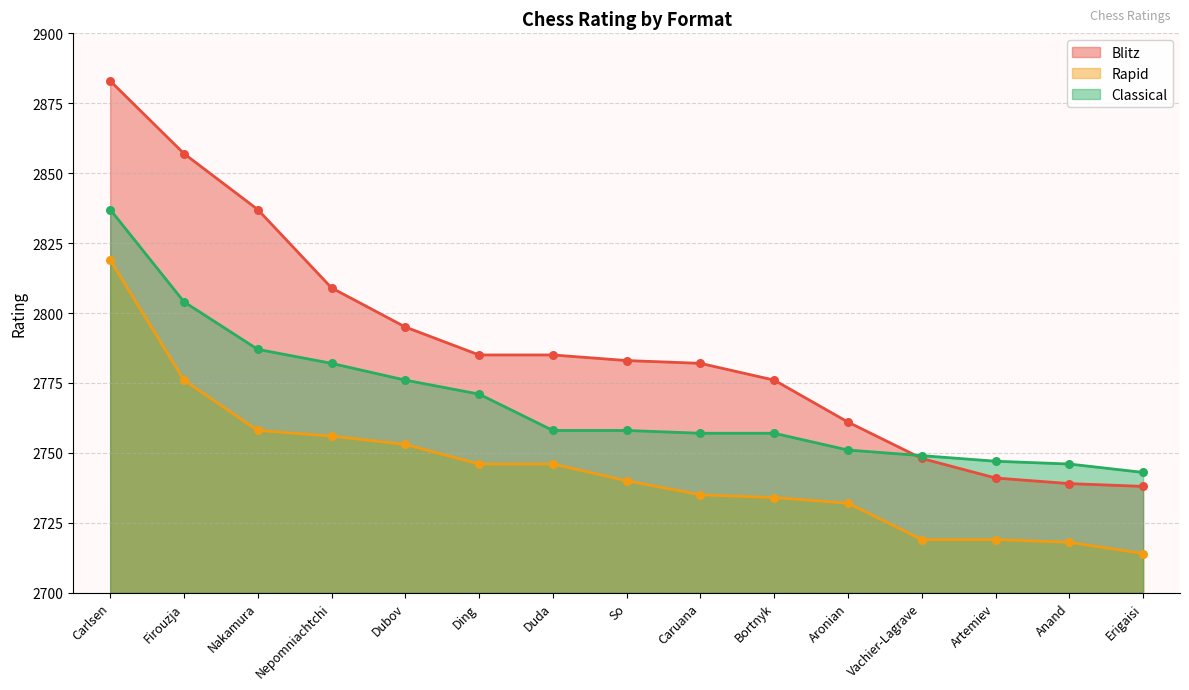

At how many categories does at least one series exceed 2821?

3